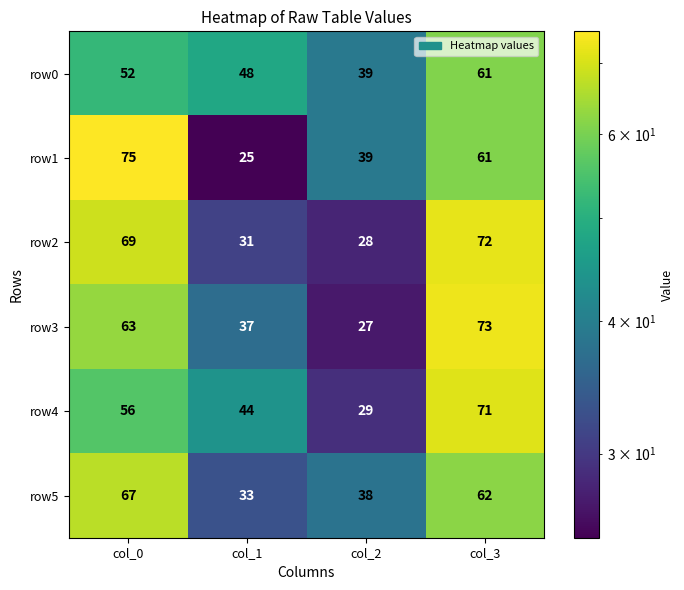

How many row0 values are between 48 and 61?

3